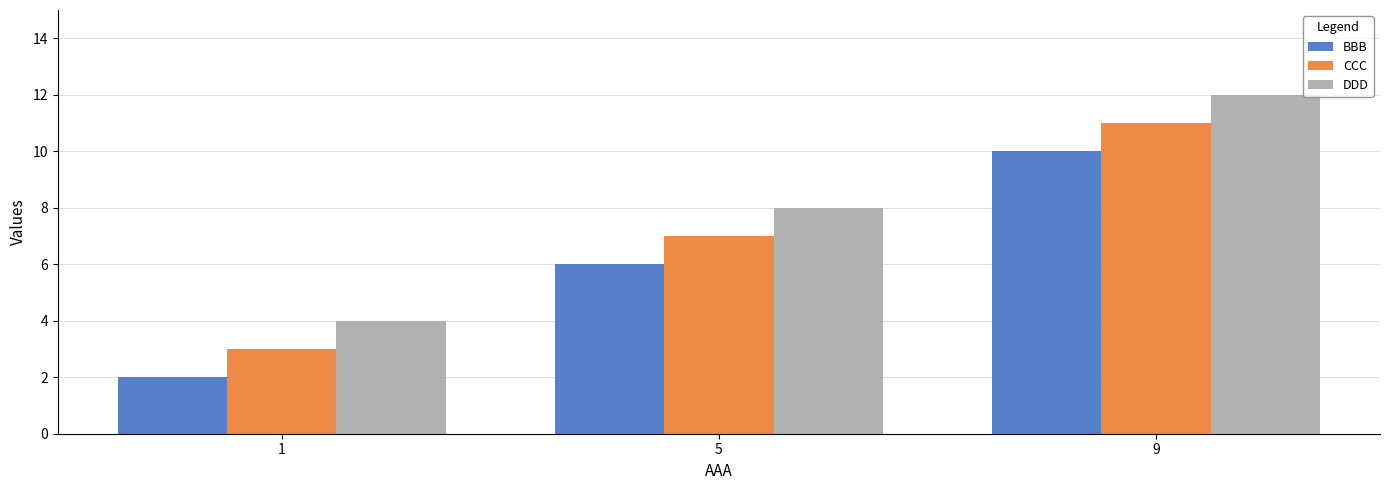

What is the total value across all series at 1?

9